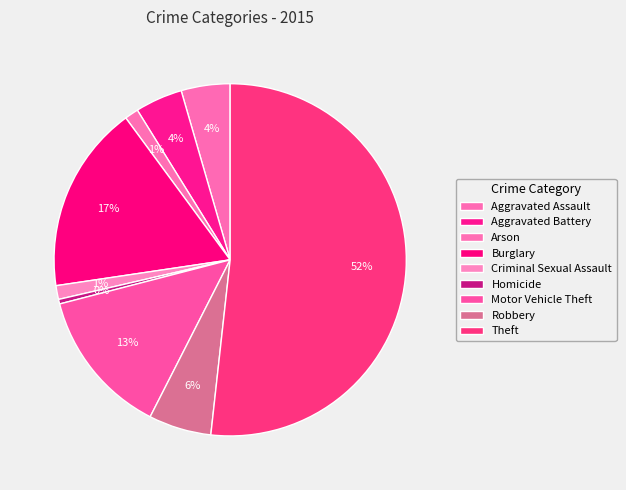

To the nearest percent, what is the average slice percentage?

11%